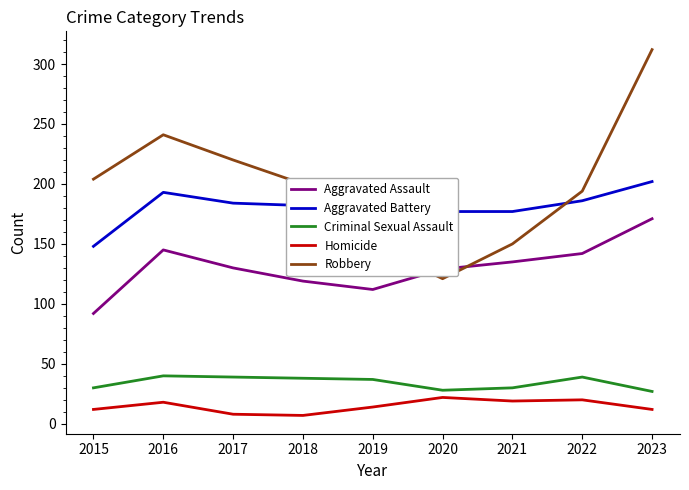

At which category does Homicide reach its first local peak?

2016